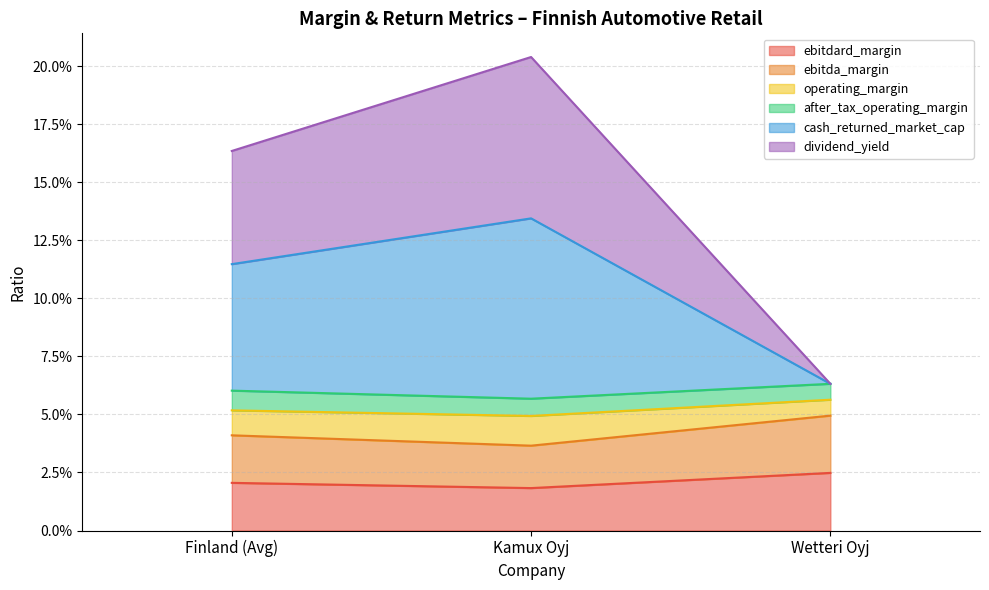

The ebitdard_margin series shows 0.0 at Finland (Avg). True or false?

False